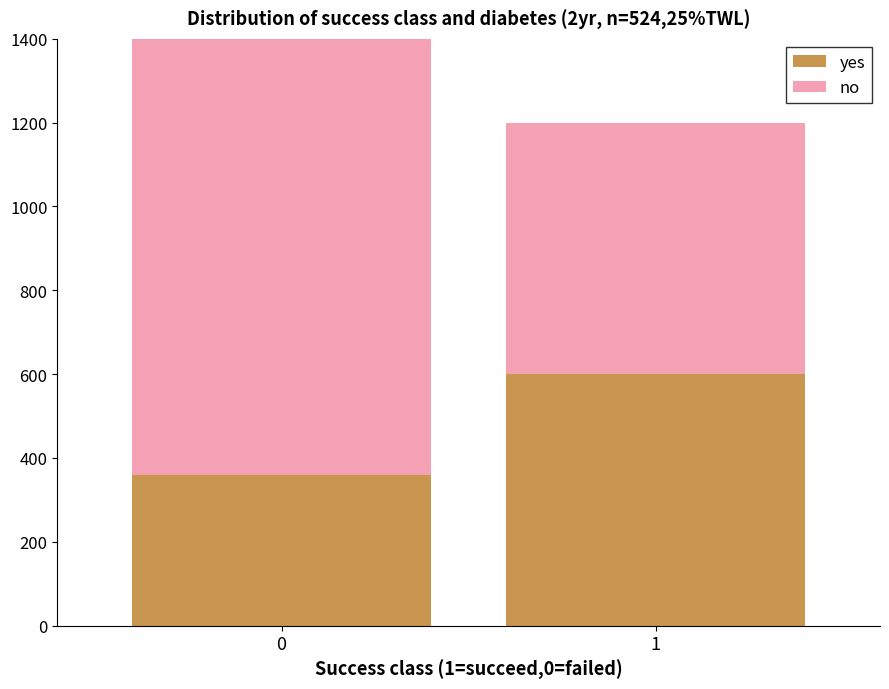

Read the yes value at 1.

600